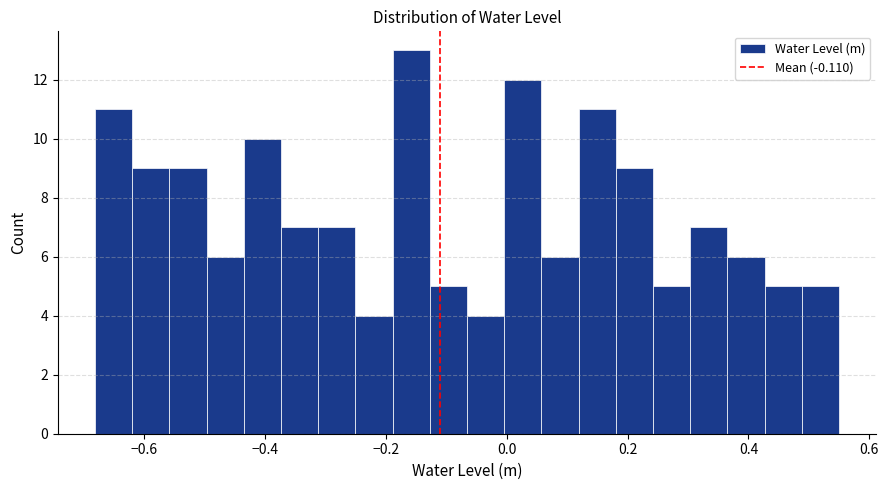

Read against the x-axis, roughly where is the centre of the tallest bar?

-0.16